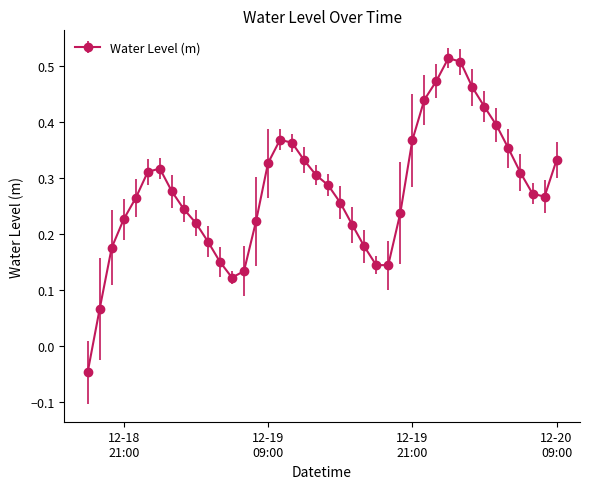

How many points are higher than both their immediate neighbors (excluding endpoints)?

3